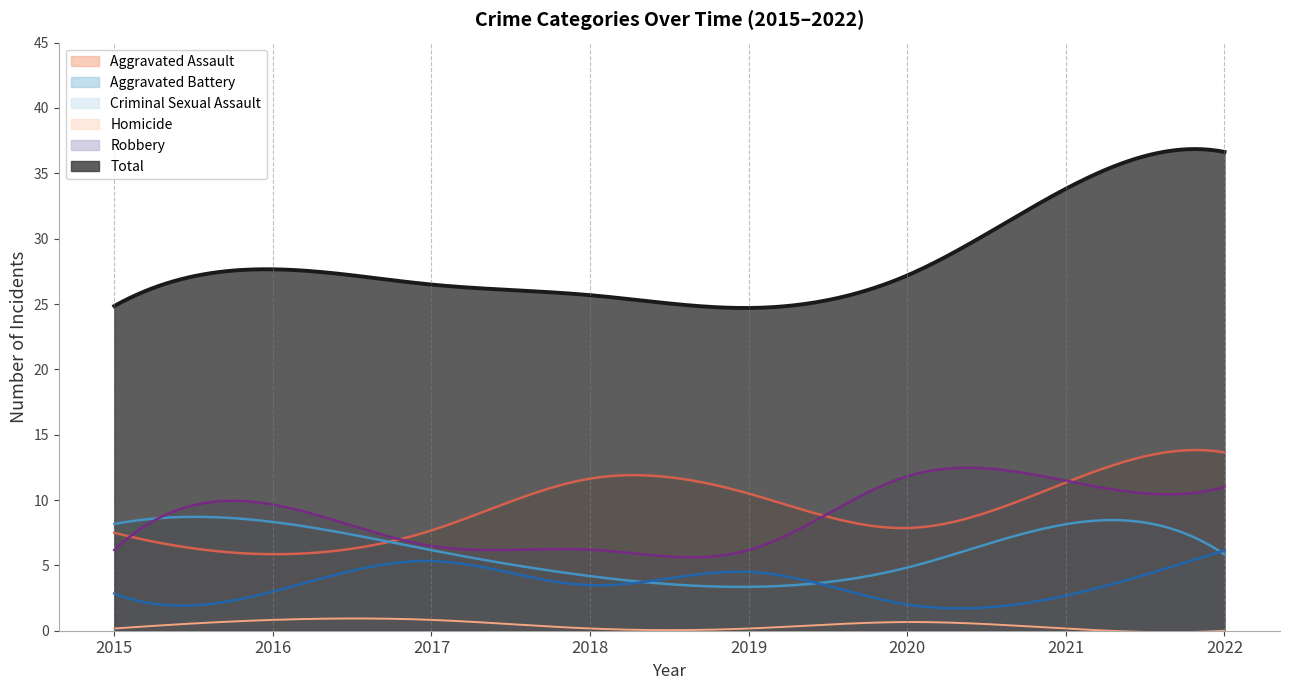

Which series has the largest range (max minus min)?

Total